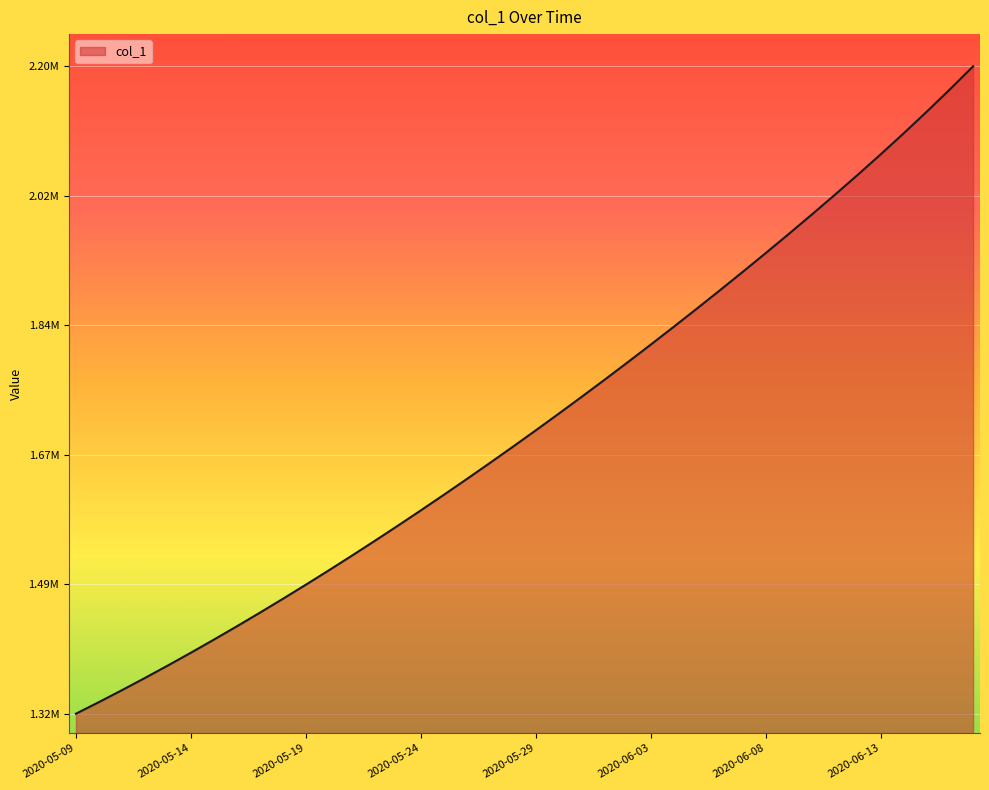

Where is the data nearest to the value 1756602?

2020-05-31